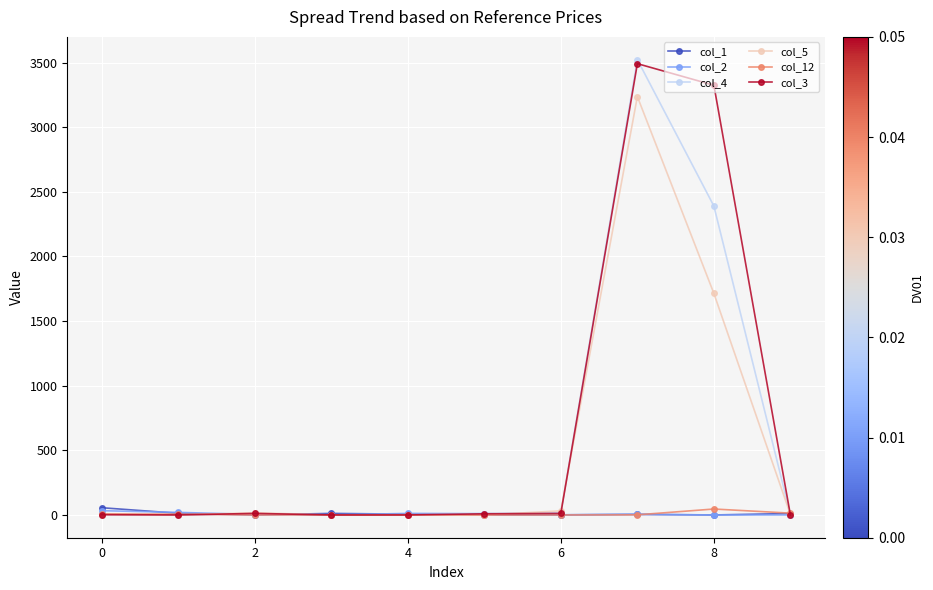

Which series has the widest spread of values?

col_4